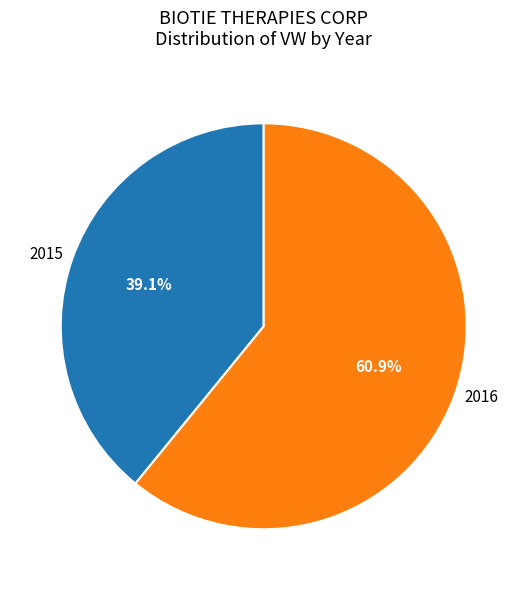

Which slice is the smallest?

2015